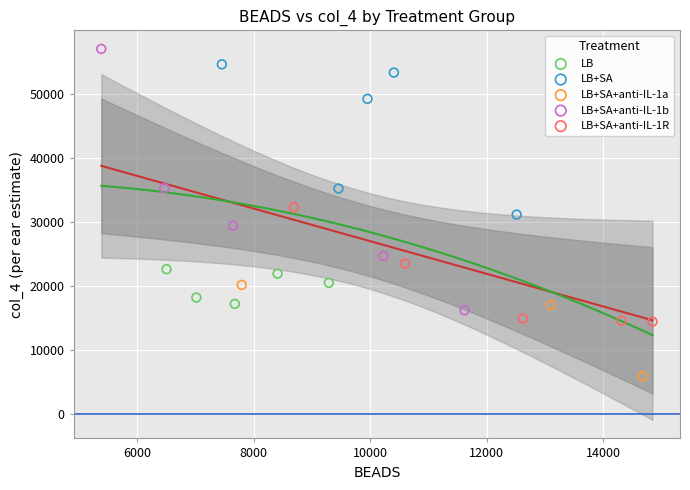

Which series reaches the minimum Y coordinate?

LB+SA+anti-IL-1a